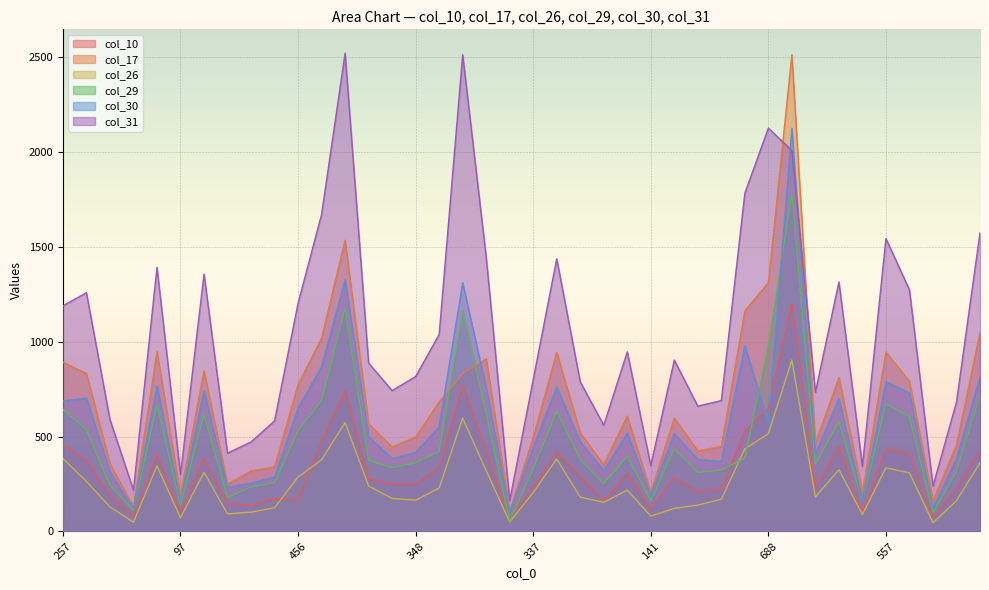

What is the value of the col_30 point at the 39th from the left?

384